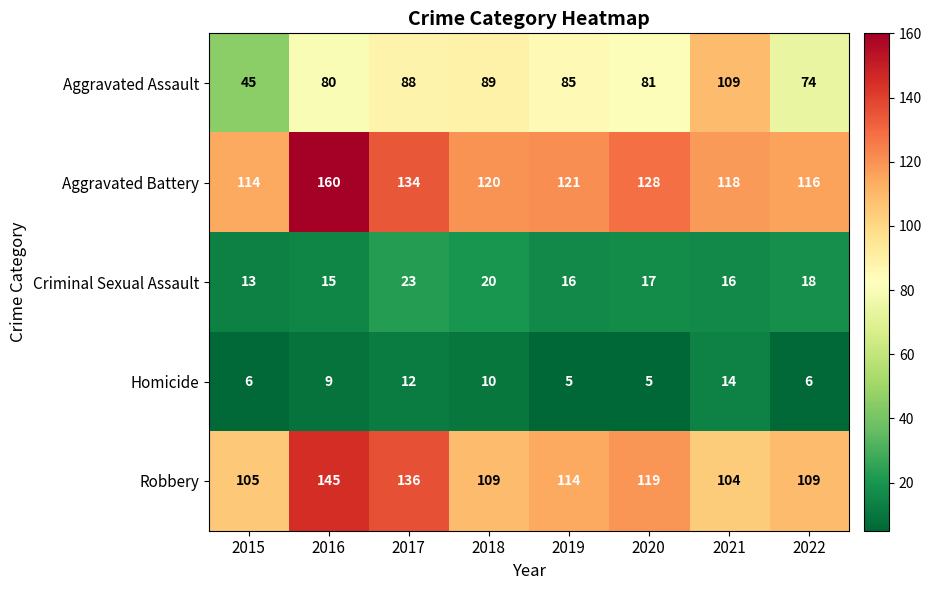

At how many categories does at least one series exceed 32?

8